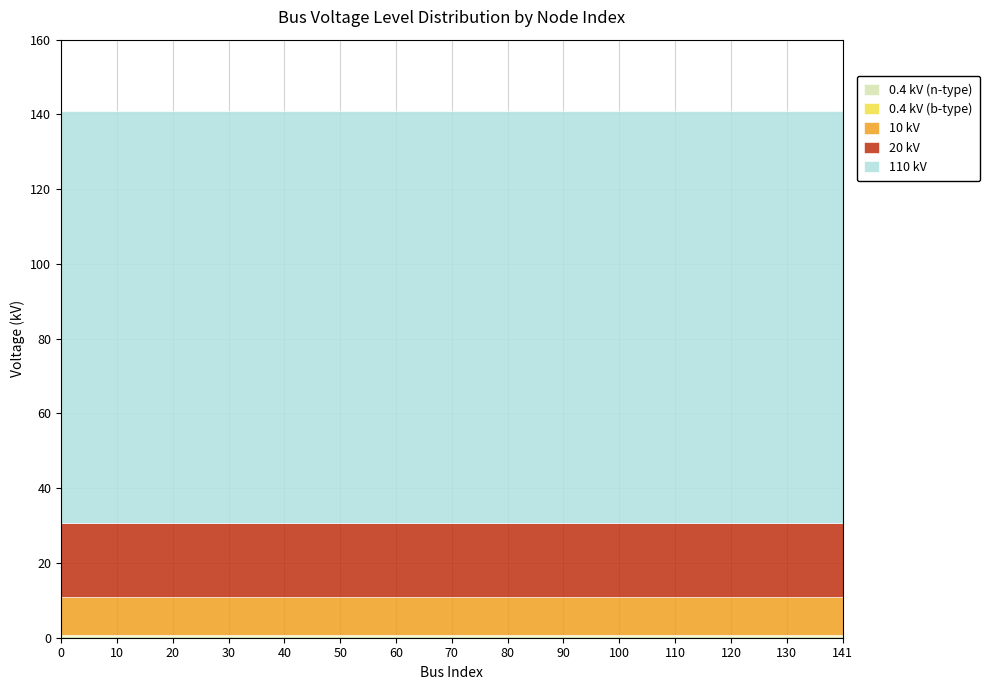

Rank the series at 50 from lowest to highest value.

0.4 kV (n-type), 0.4 kV (b-type), 10 kV, 20 kV, 110 kV